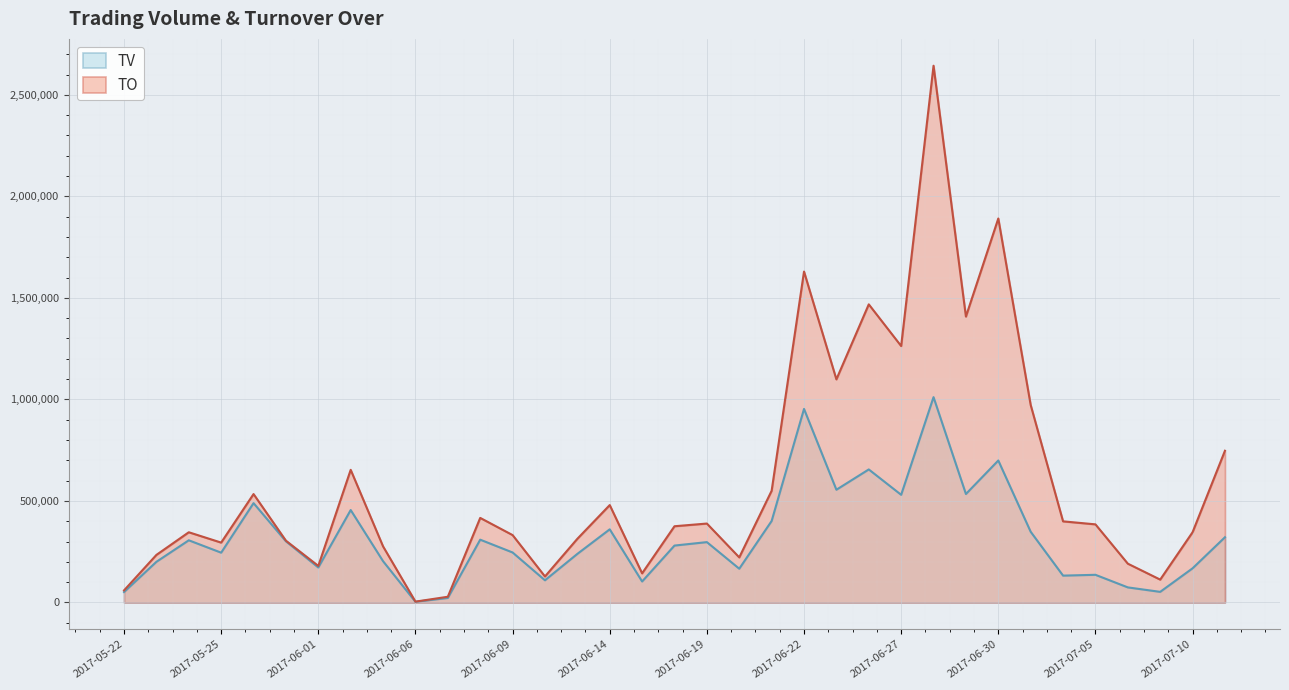

At which category does TV reach its first local peak?

2017-05-24